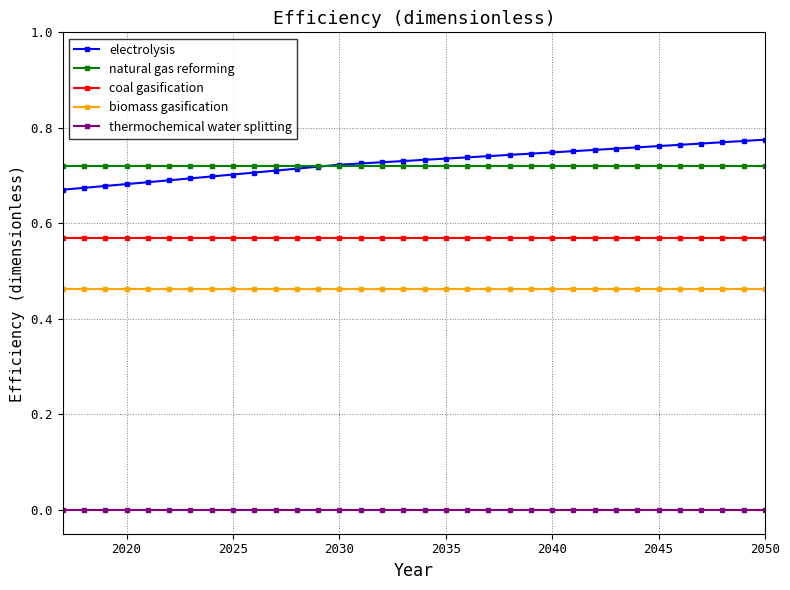

True or false: thermochemical water splitting and electrolysis intersect in this chart.

False